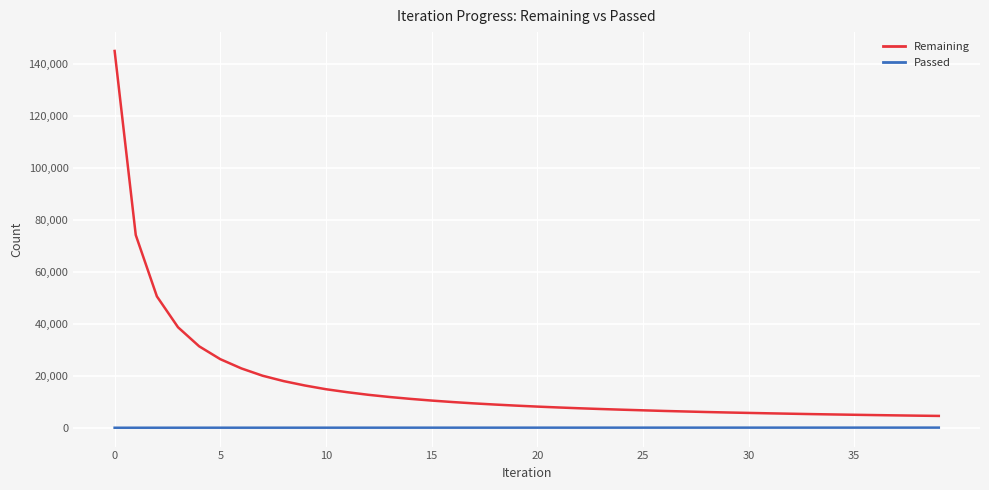

What is the difference between the maximum and minimum values in the Remaining series?

140434